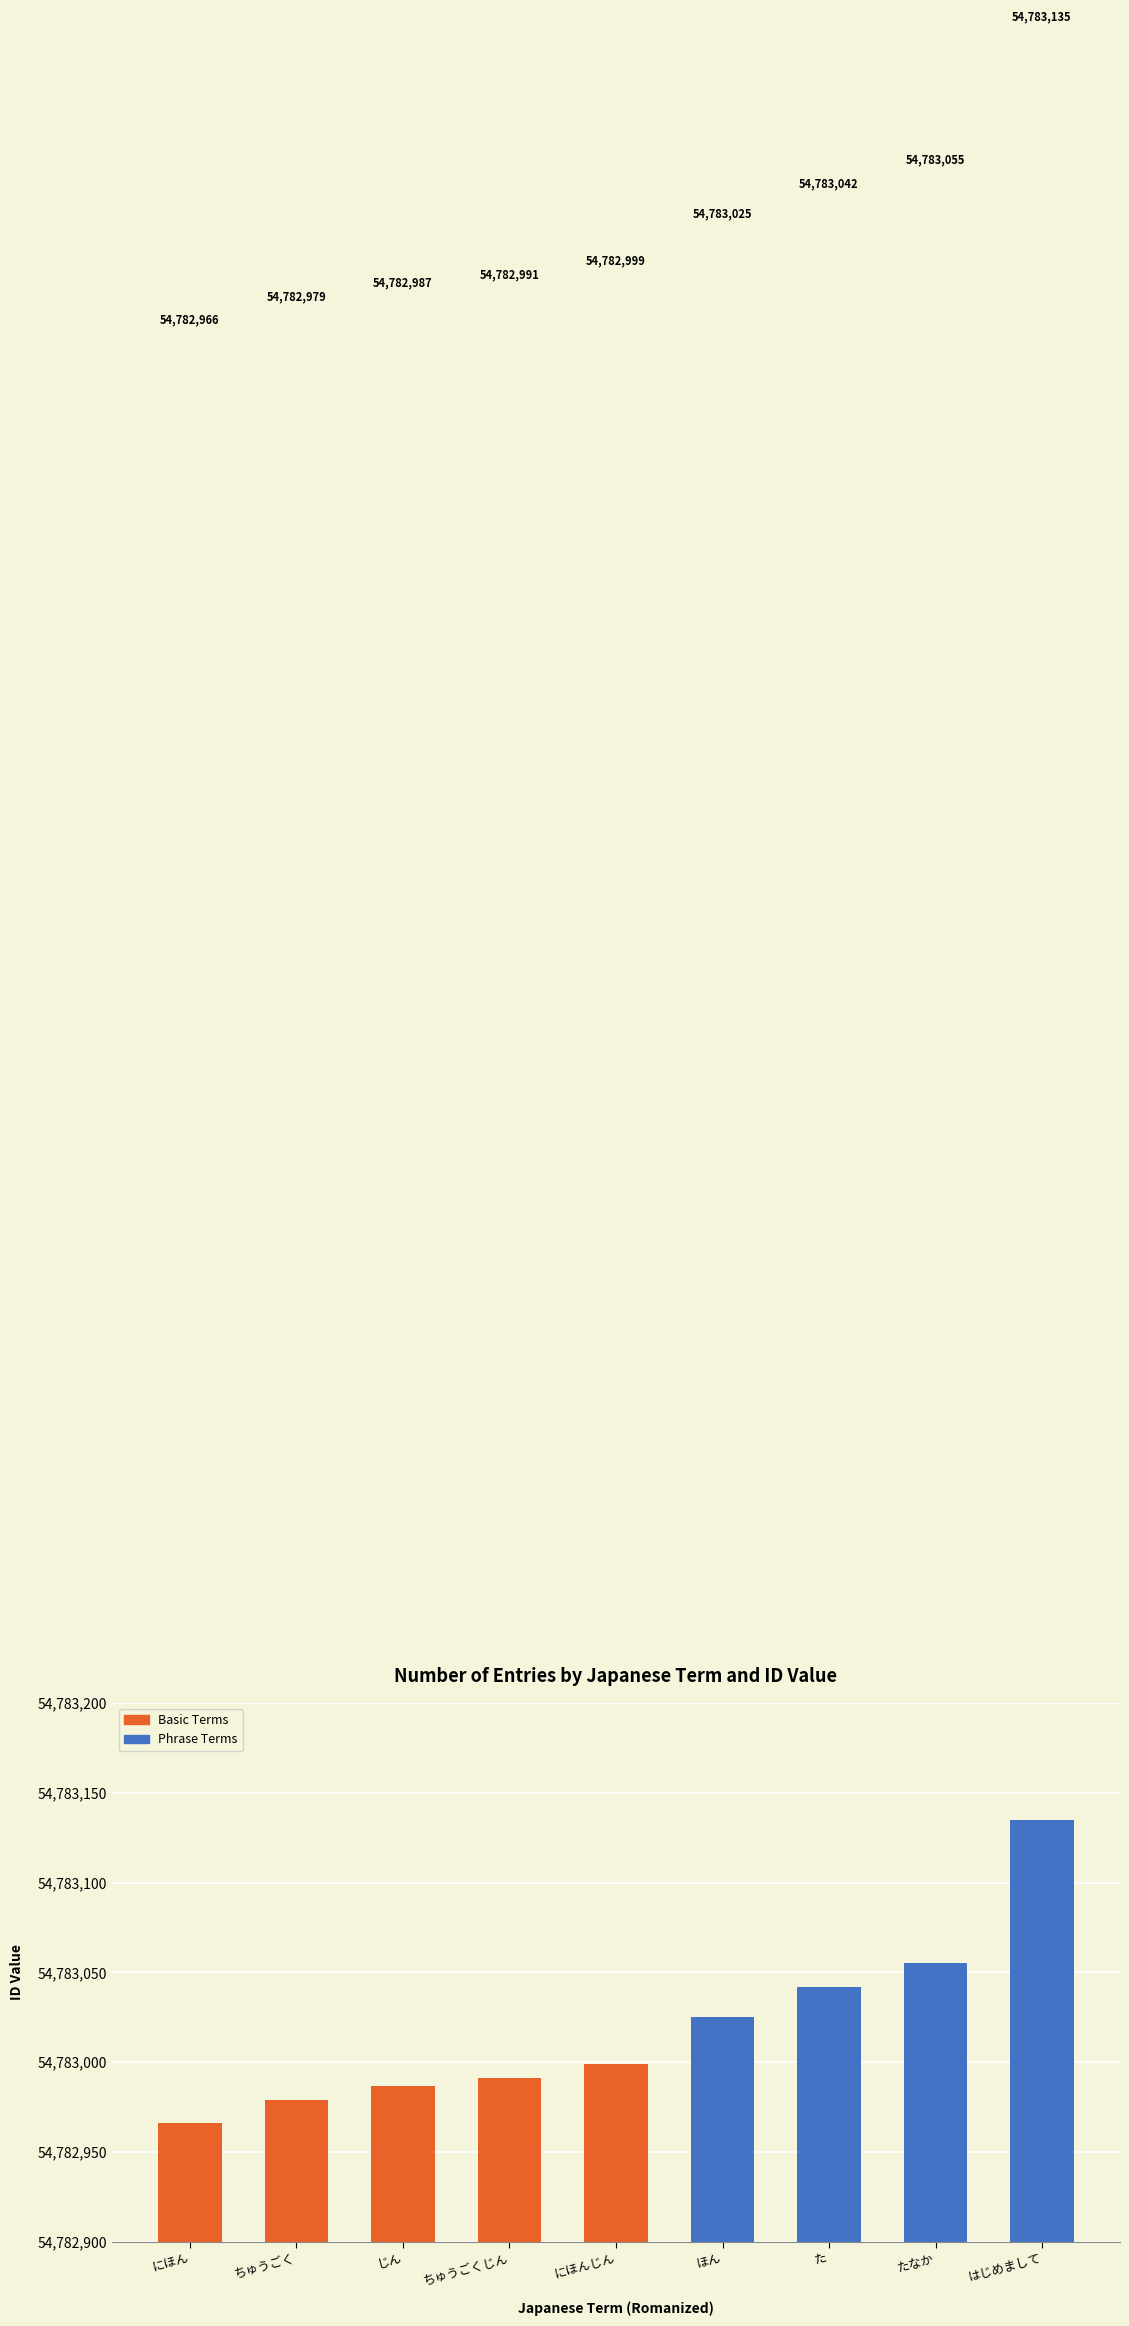

What is the difference between the maximum and minimum values?

169